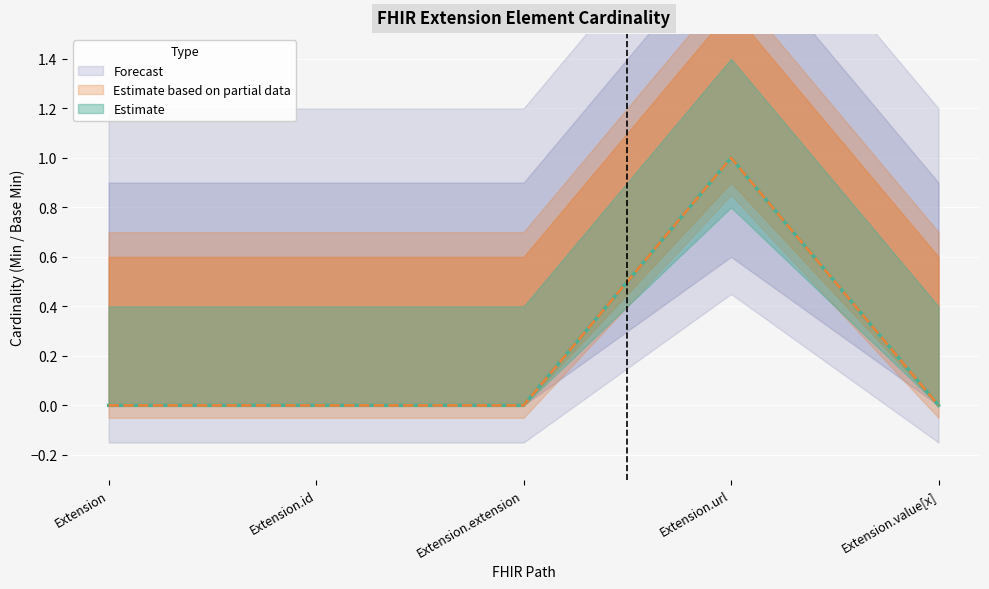

How many lines are shown in the chart?

2